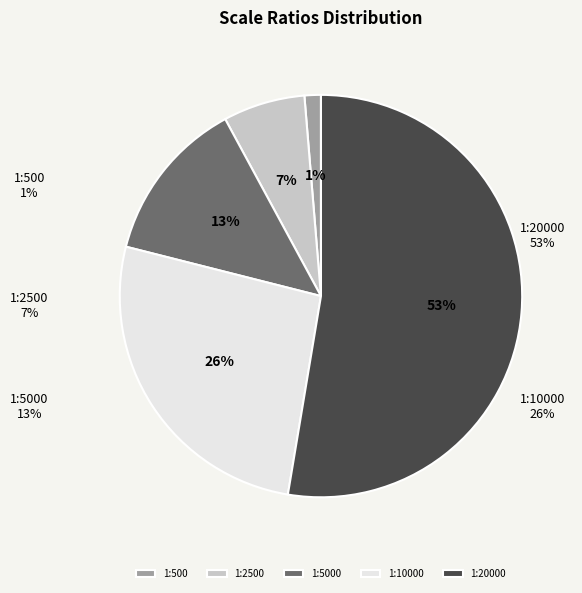

Rank the categories by value from highest to lowest.

1:20000, 1:10000, 1:5000, 1:2500, 1:500